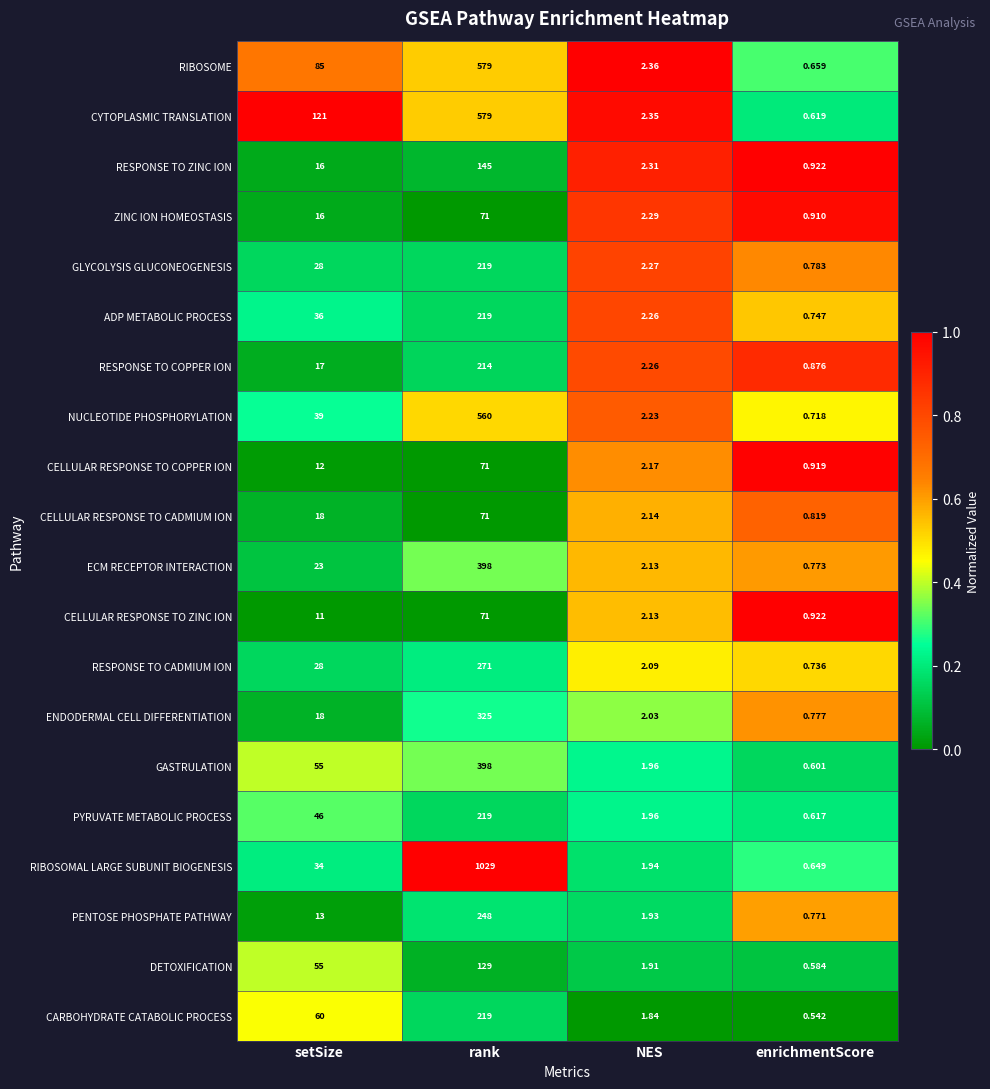

At which category does the chart reach its minimum across all series?

enrichmentScore